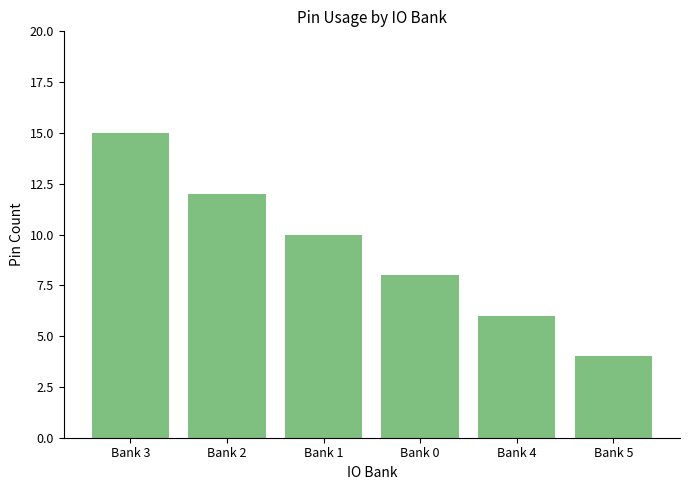

Which category has the highest value across all series?

Bank 3